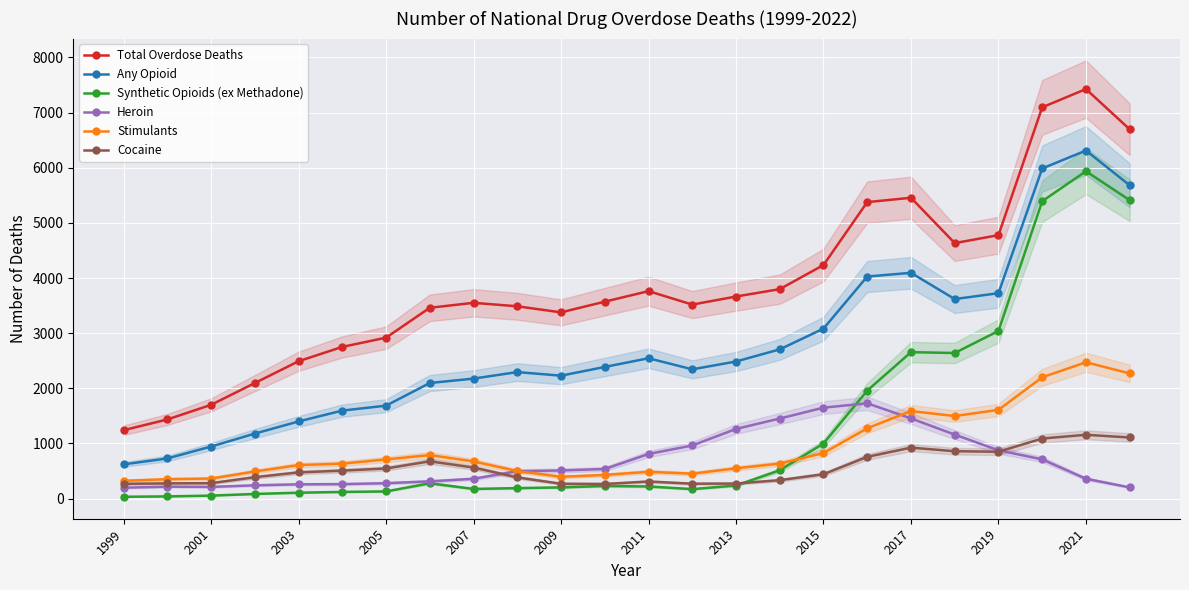

How many lines are shown in the chart?

6